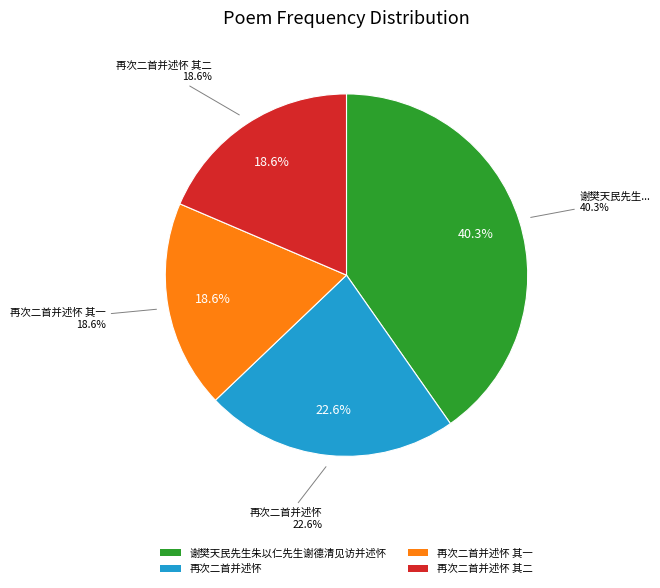

To the nearest percent, what is the difference between the largest and smallest slice percentages?

22%